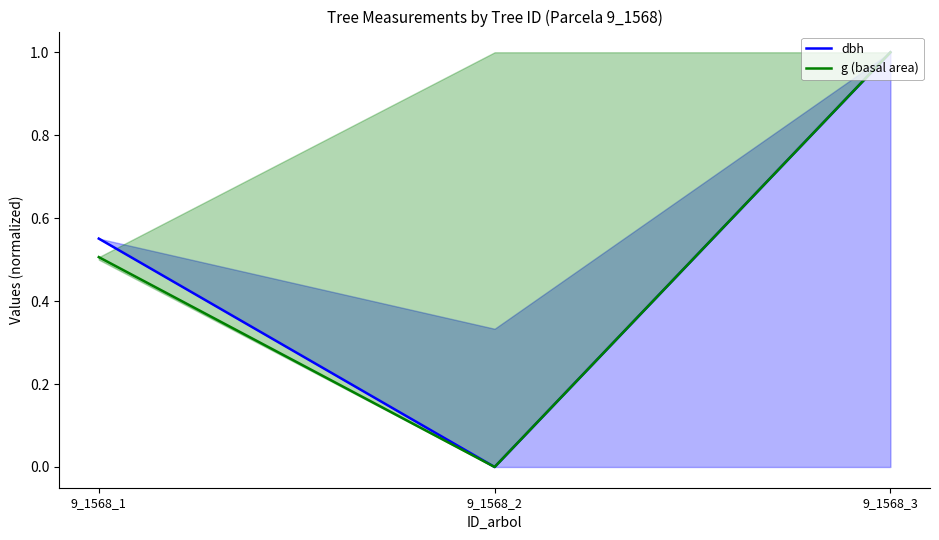

Which series has the largest total across all categories?

dbh